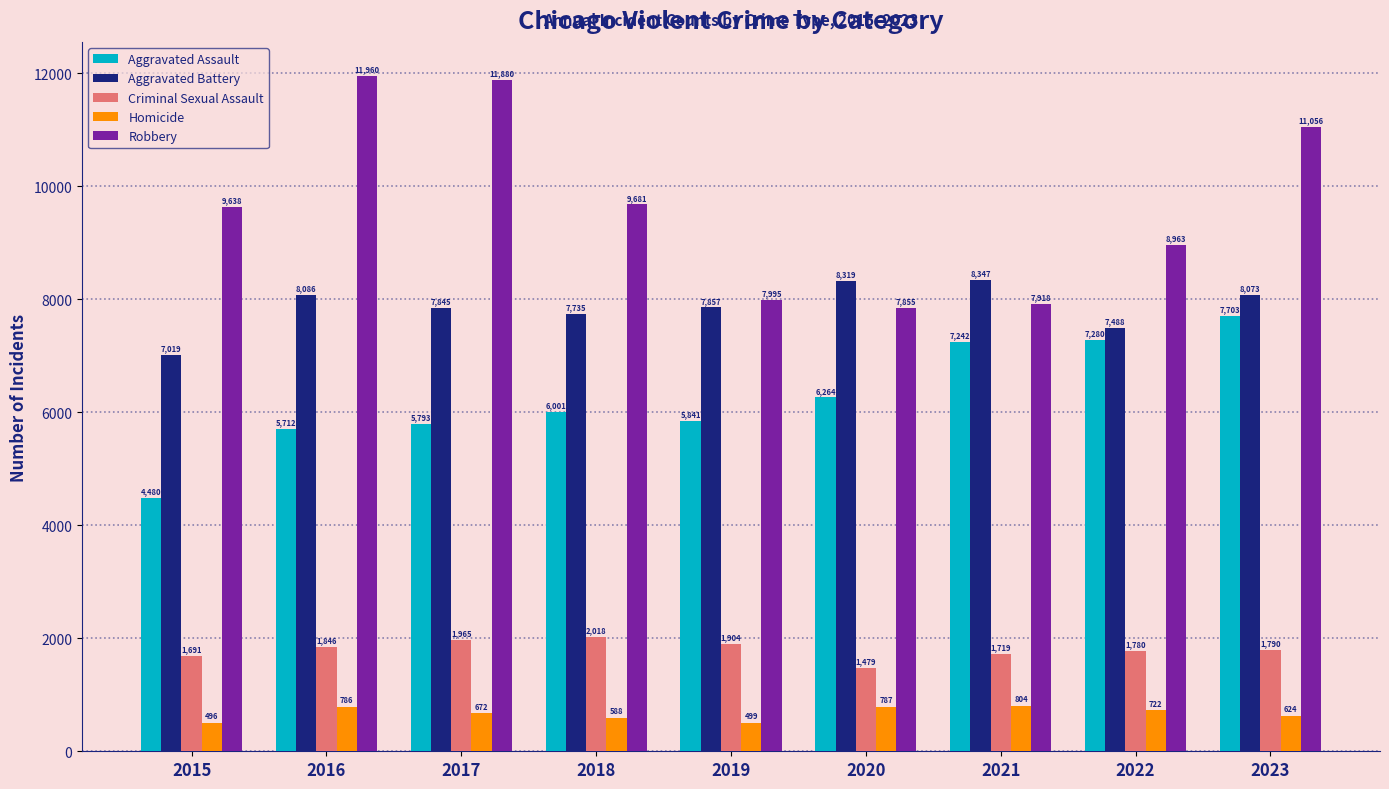

Reading left to right, transcribe all the data shown in this chart.

Aggravated Assault: 2015=4480	2016=5712	2017=5793	2018=6001	2019=5841	2020=6264	2021=7242	2022=7280	2023=7703
Aggravated Battery: 2015=7019	2016=8086	2017=7845	2018=7735	2019=7857	2020=8319	2021=8347	2022=7488	2023=8073
Criminal Sexual Assault: 2015=1691	2016=1846	2017=1965	2018=2018	2019=1904	2020=1479	2021=1719	2022=1780	2023=1790
Homicide: 2015=496	2016=786	2017=672	2018=588	2019=499	2020=787	2021=804	2022=722	2023=624
Robbery: 2015=9638	2016=11960	2017=11880	2018=9681	2019=7995	2020=7855	2021=7918	2022=8963	2023=11056